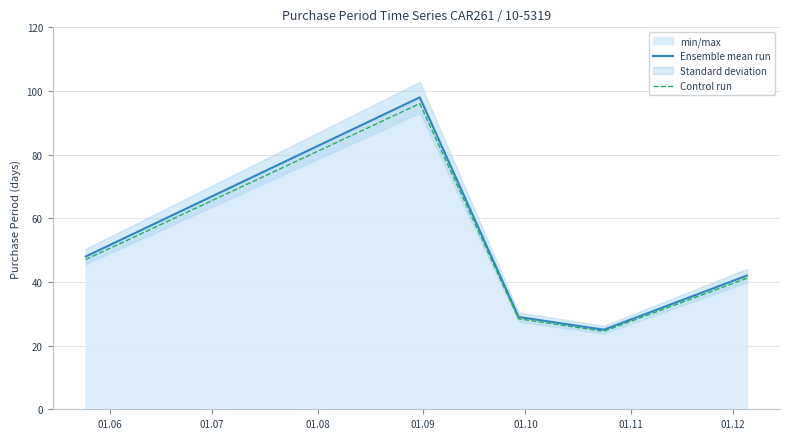

What is the maximum value for Control run?

96.0